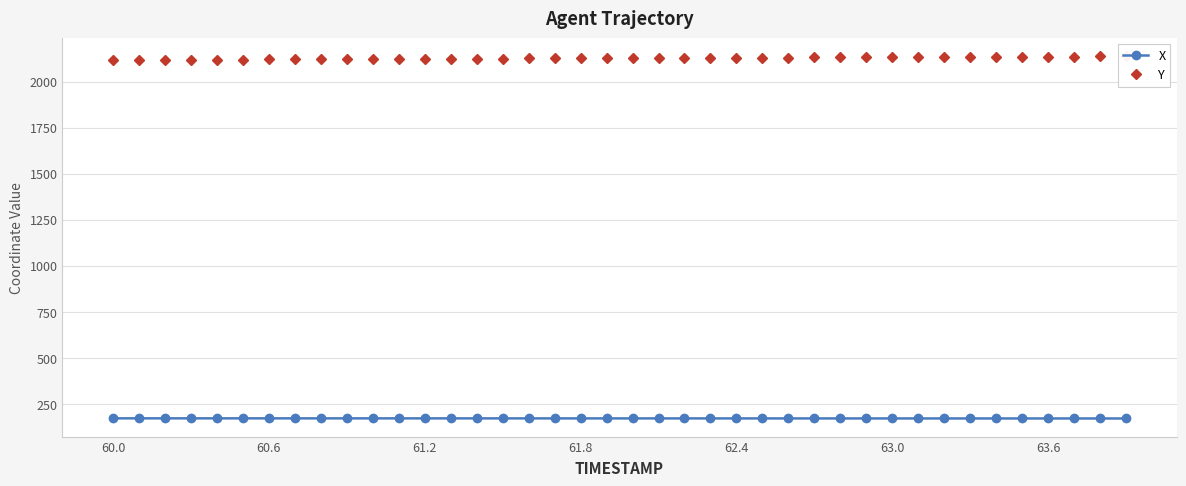

True or false: X has a value of 171.6 at 61.8.

True